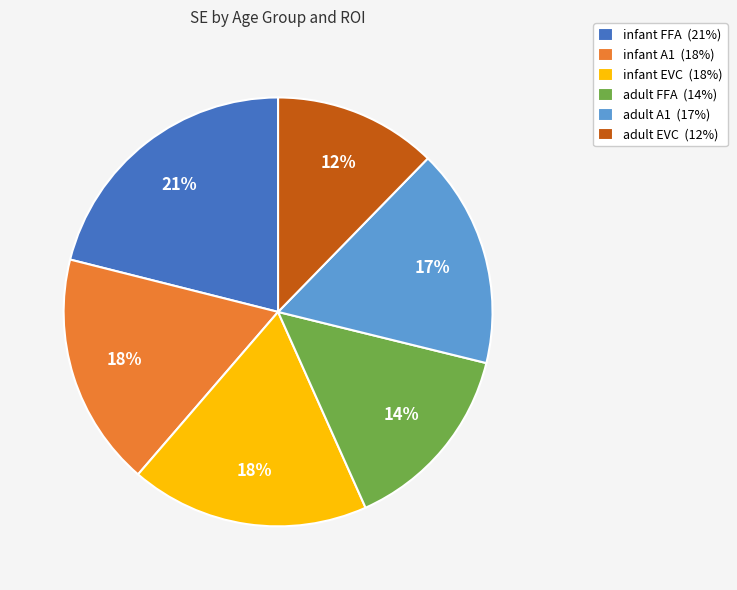

Does adult FFA (14%) represent more than half of the total?

No